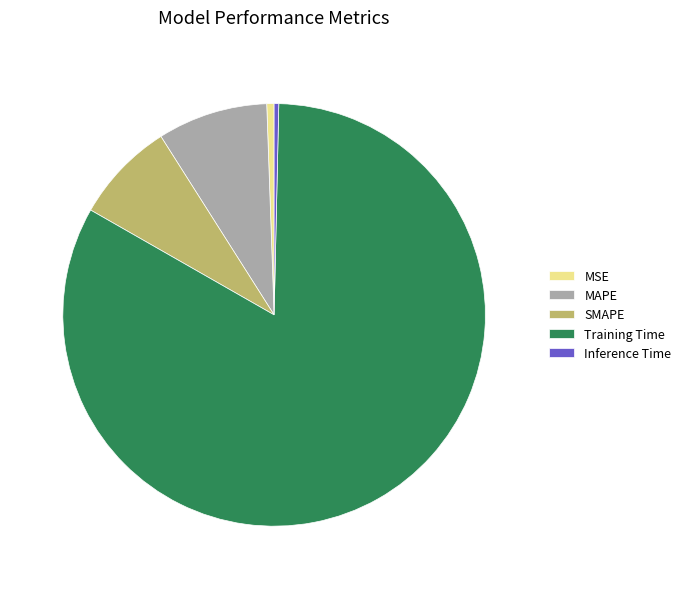

Combined, do Inference Time and MSE account for over 50%?

No